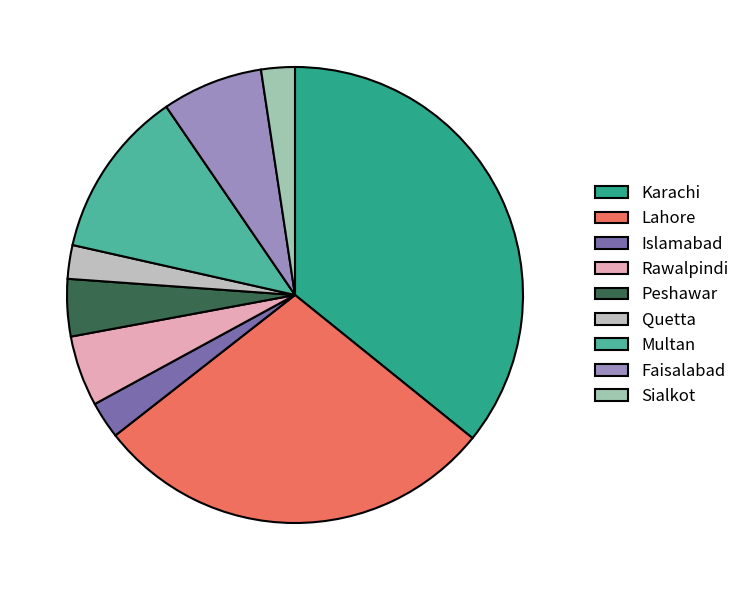

Which has a higher value, Sialkot or Peshawar?

Peshawar